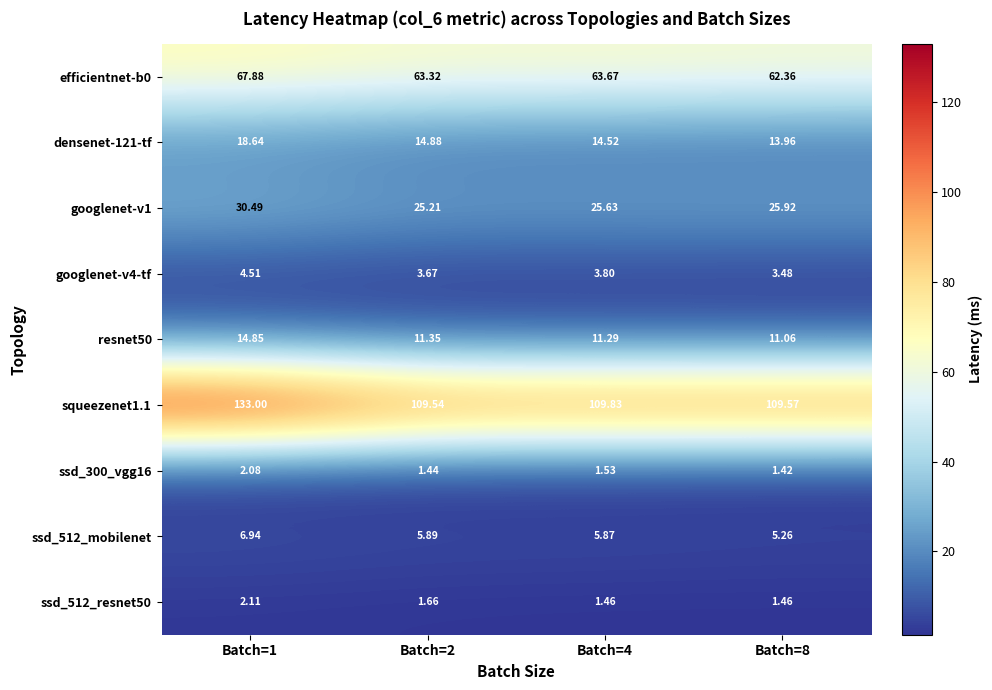

Is the value of ssd_512_resnet50 at Batch=4 greater than the value of ssd_512_mobilenet at Batch=2?

No